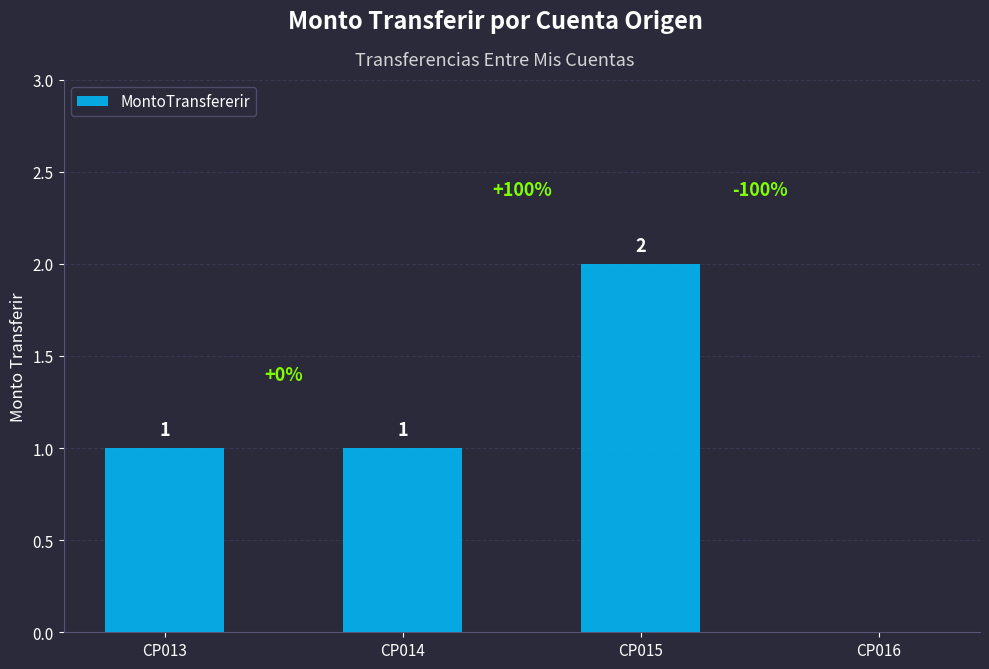

Reading left to right, list all the values displayed in this chart.

1	1	2	0